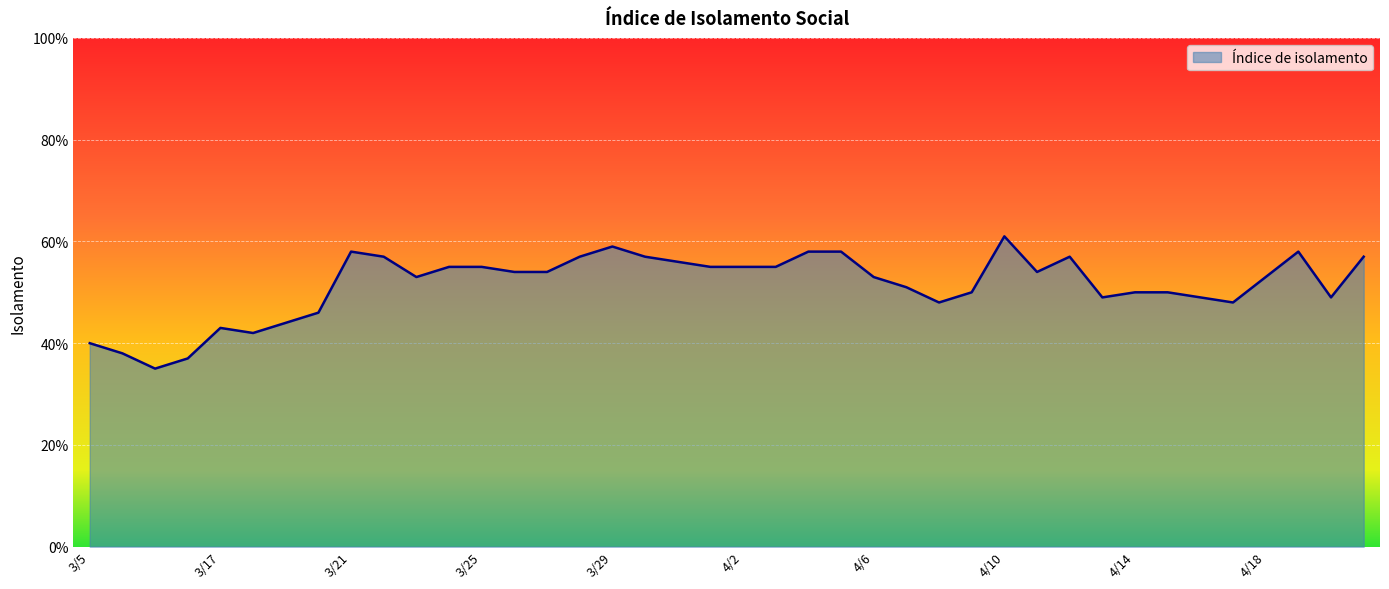

Reading right to left, what are all the values shown in this chart?

4/21=0.6	4/20=0.5	4/19=0.6	4/18=0.5	4/17=0.5	4/16=0.5	4/15=0.5	4/14=0.5	4/13=0.5	4/12=0.6	4/11=0.5	4/10=0.6	4/9=0.5	4/8=0.5	4/7=0.5	4/6=0.5	4/5=0.6	4/4=0.6	4/3=0.6	4/2=0.6	4/1=0.6	3/31=0.6	3/30=0.6	3/29=0.6	3/28=0.6	3/27=0.5	3/26=0.5	3/25=0.6	3/24=0.6	3/23=0.5	3/22=0.6	3/21=0.6	3/20=0.5	3/19=0.4	3/18=0.4	3/17=0.4	3/13=0.4	3/12=0.3	3/6=0.4	3/5=0.4